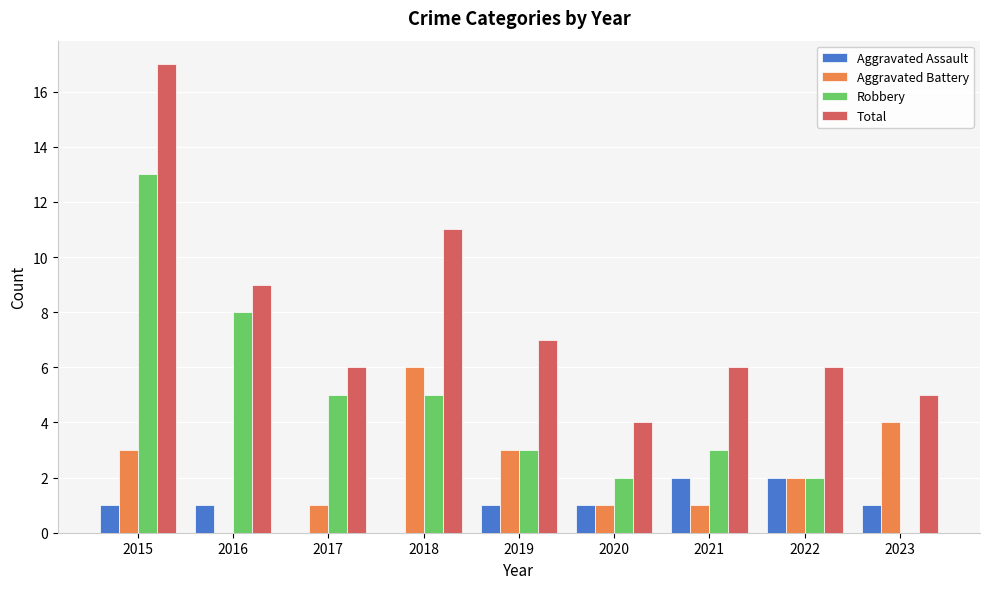

Are the bars horizontal?

No